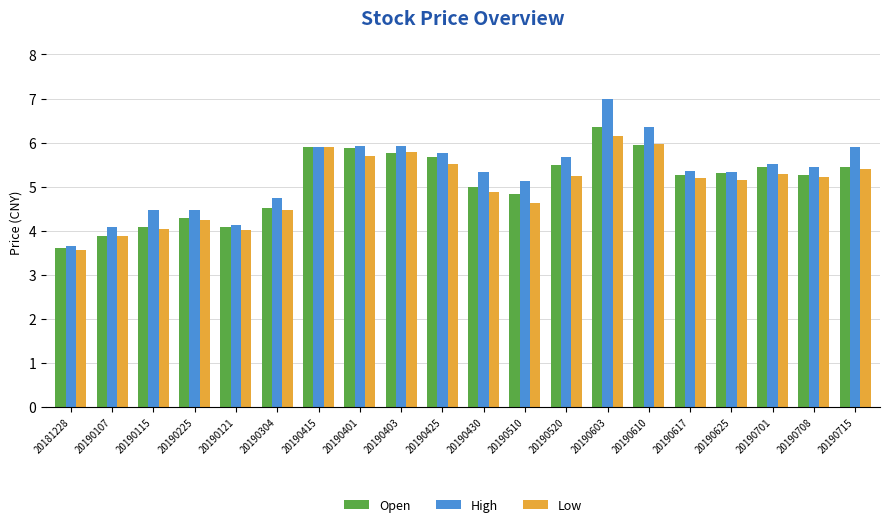

Count the number of categories in the chart.

20